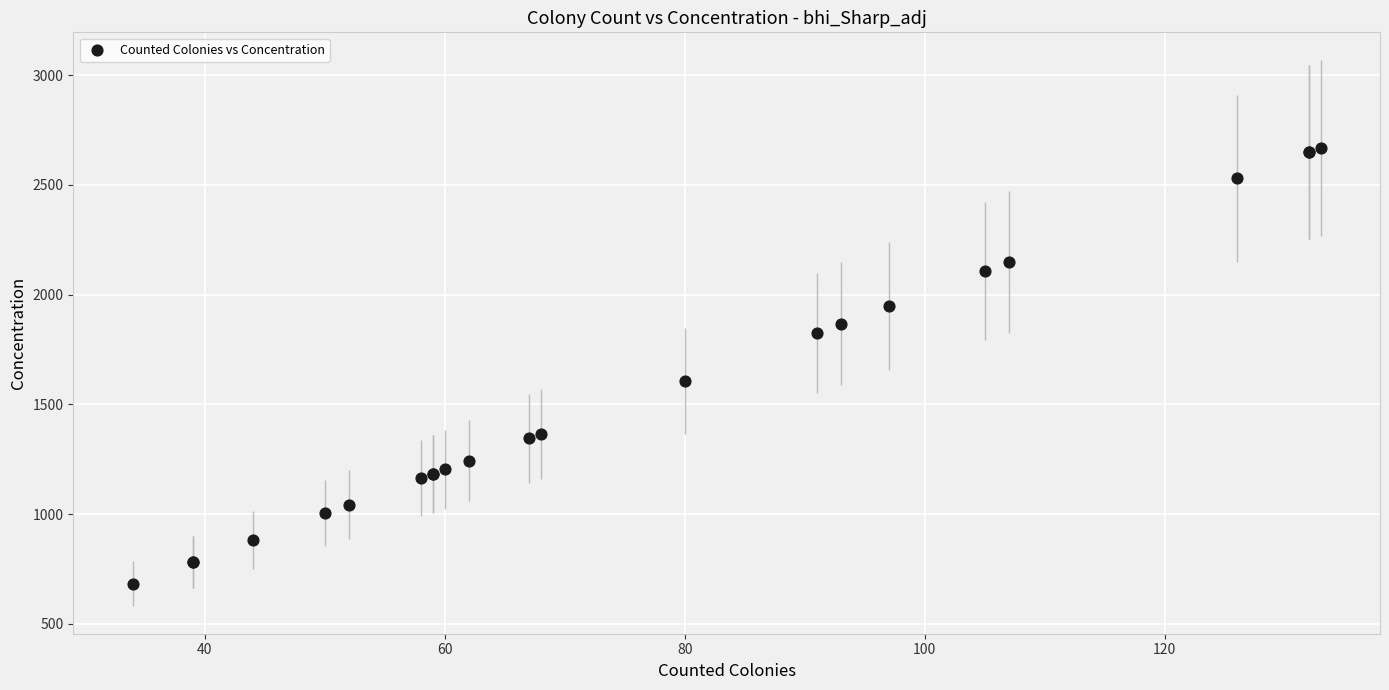

What Y value in the scatter plot is closest to 1675?

1605.7